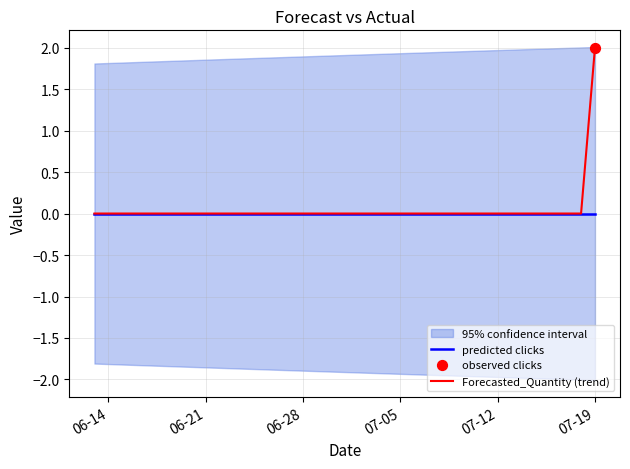

Which category has the highest value in the Forecasted_Quantity (trend) series?

07-19